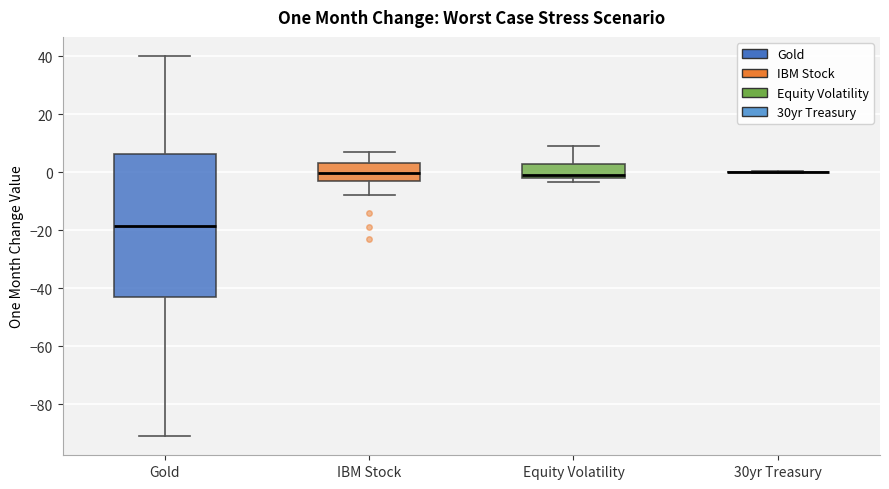

Comparing the boxes themselves (not the whiskers), which one is the tallest?

Gold